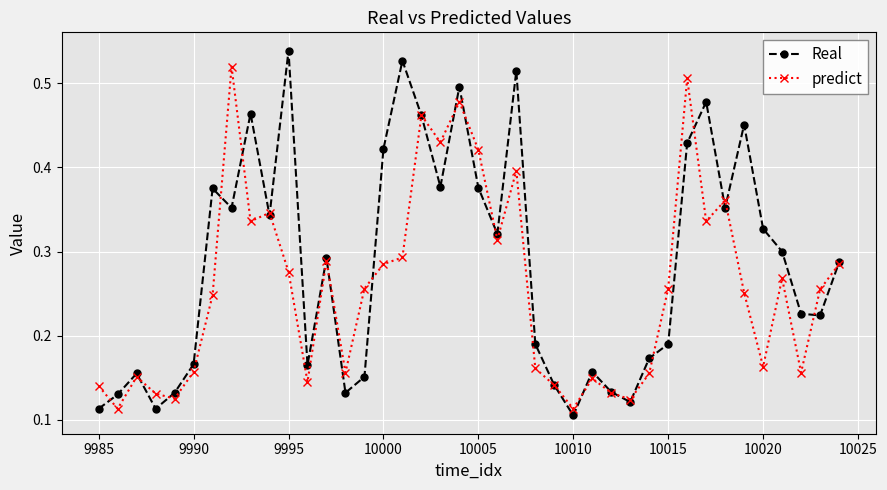

What is the sum of all Real values?

11.4